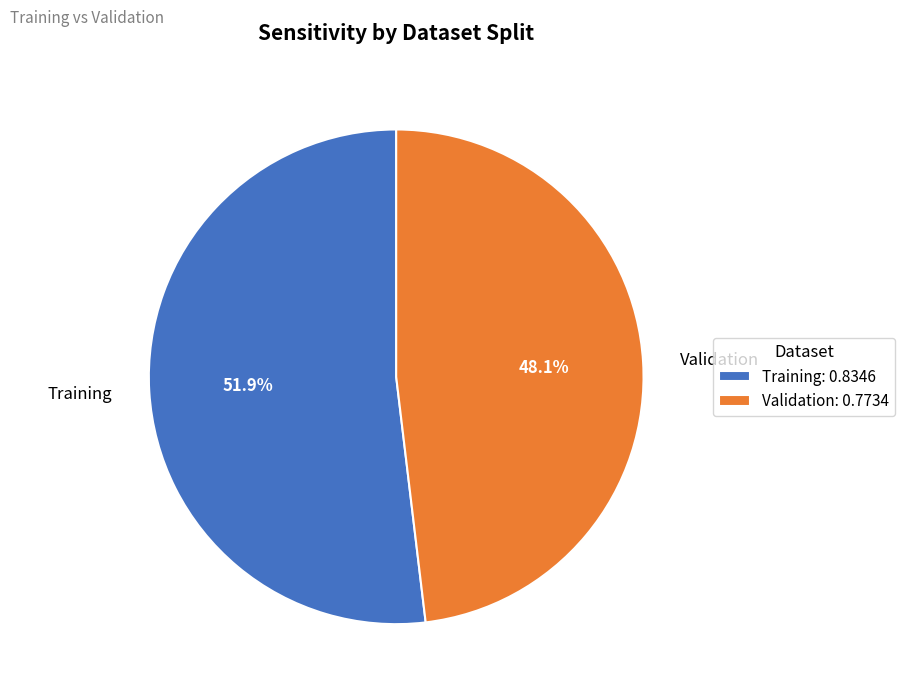

To the nearest percent, what is the difference between the largest and smallest slice percentages?

4%